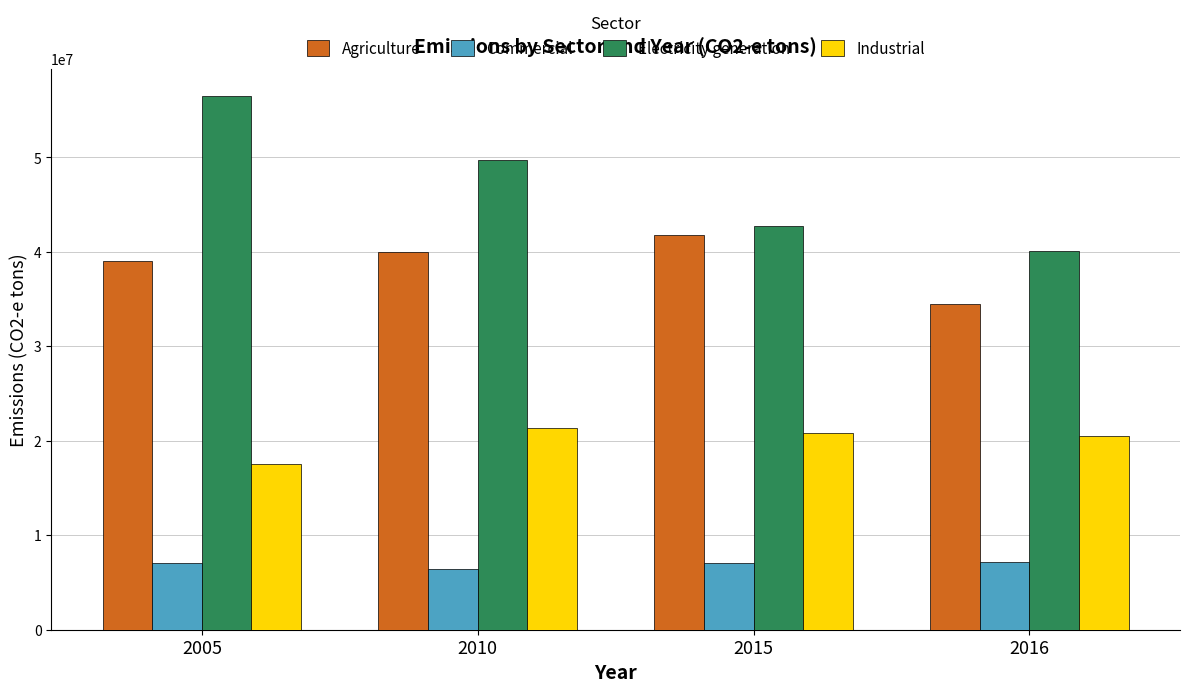

Rank the series by their average value, from lowest to highest.

Commercial, Industrial, Agriculture, Electricity generation